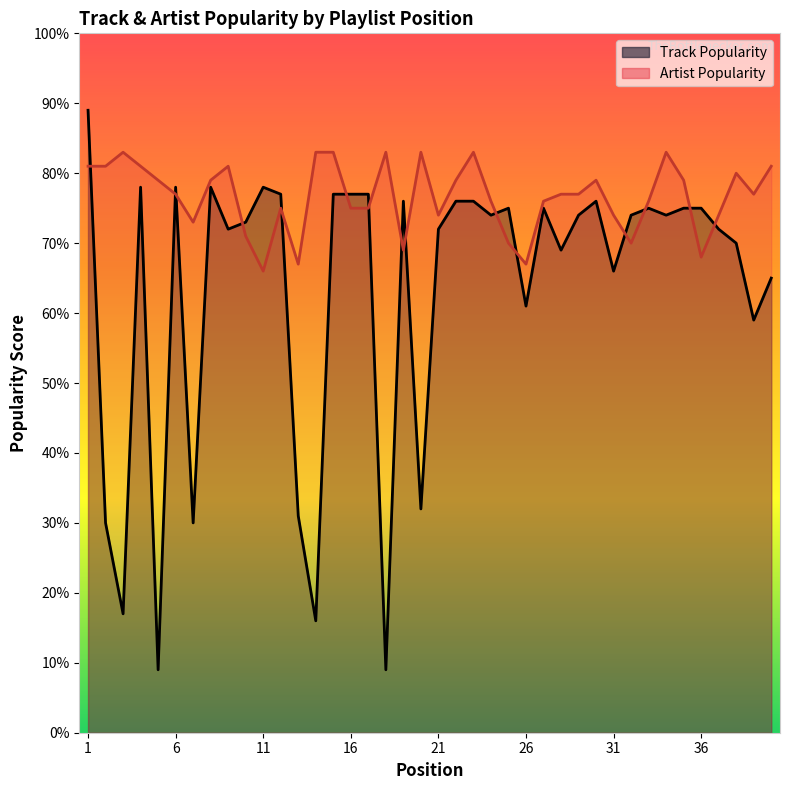

Between 14 and 19, which series saw the biggest shift?

Track Popularity